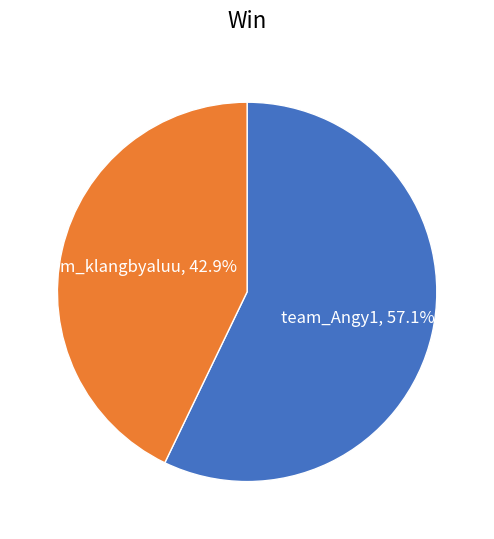

Do team_klangbyaluu and team_Angy1 together represent more than half of the pie?

Yes